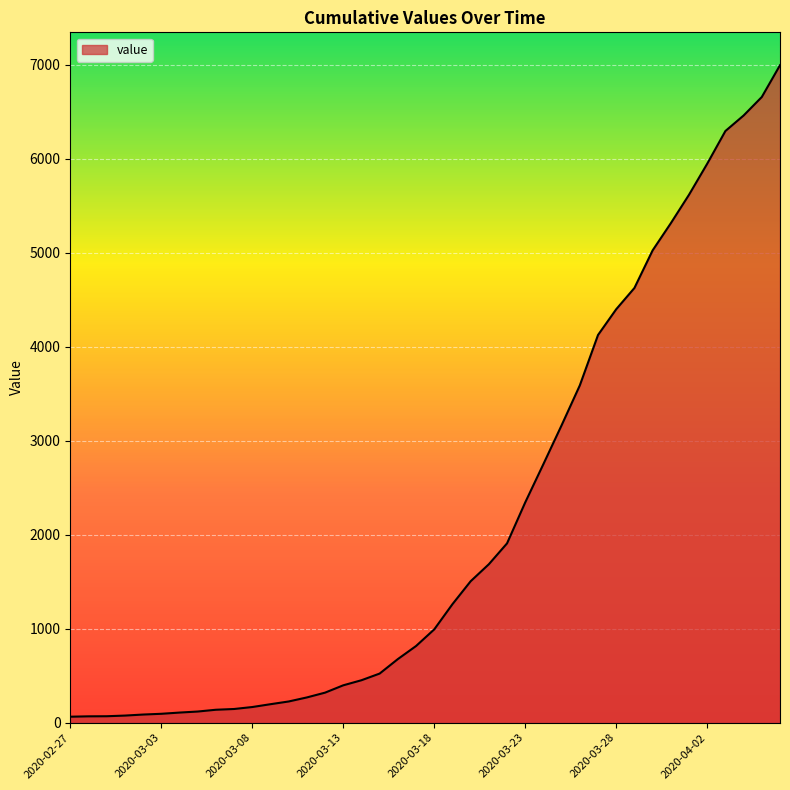

What is the difference between the maximum and minimum values?

6931